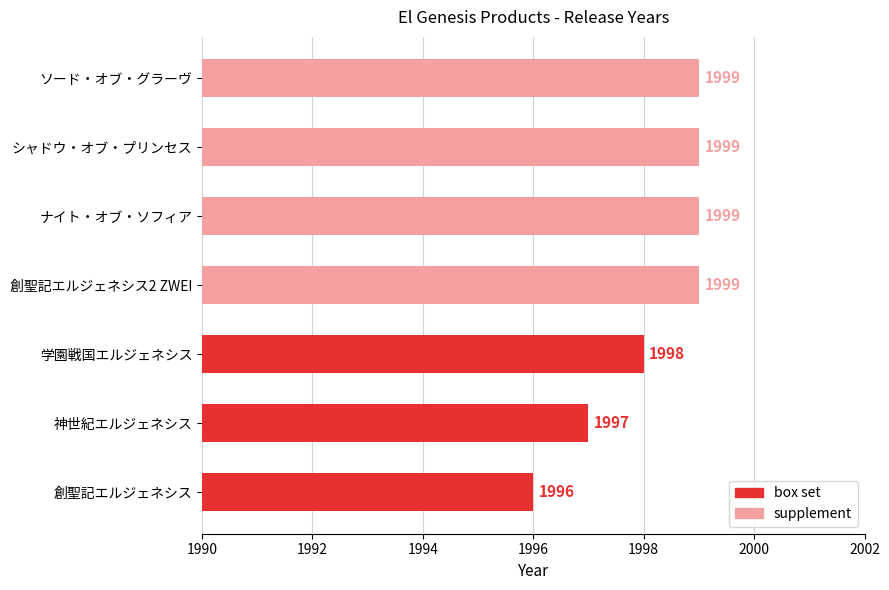

What is the average value?

1998